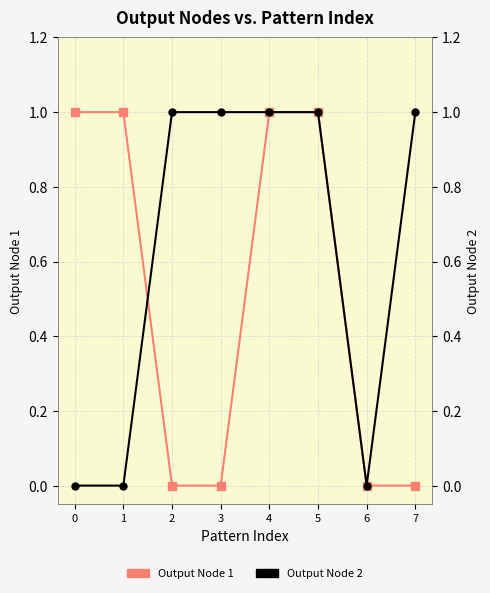

Reading left to right, what are all the values shown in this chart?

Output Node 1: 1	1	0	0	1	1	0	0
Output Node 2: 0	0	1	1	1	1	0	1